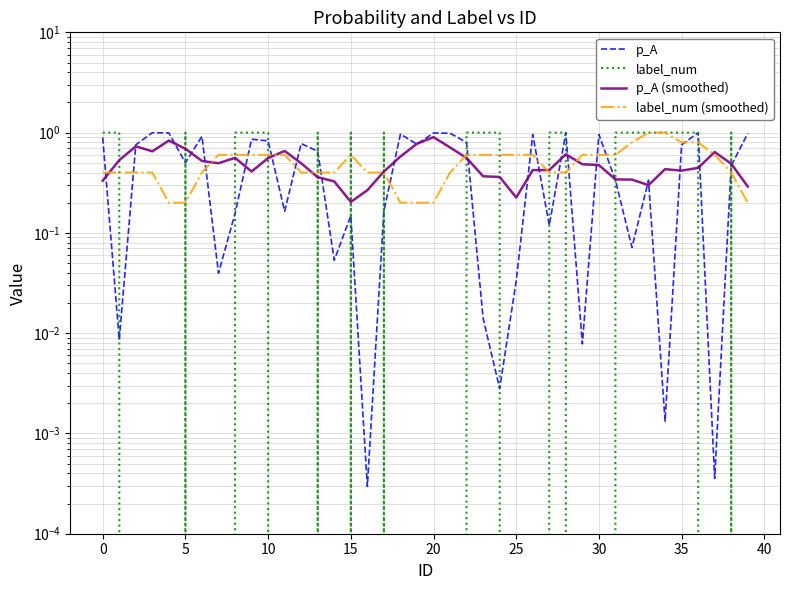

Which series has the largest range (max minus min)?

label_num